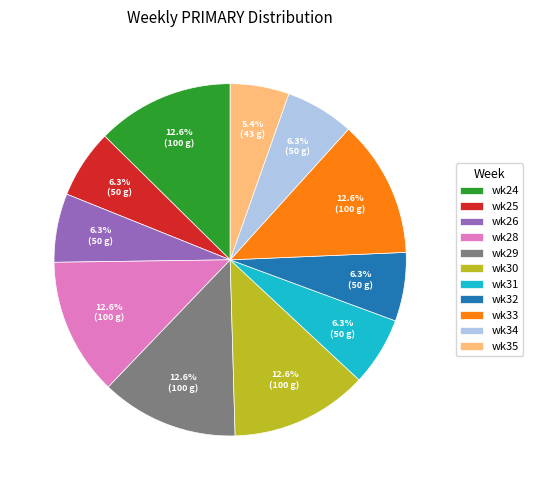

How much of the chart is everything except wk32?

93.7%